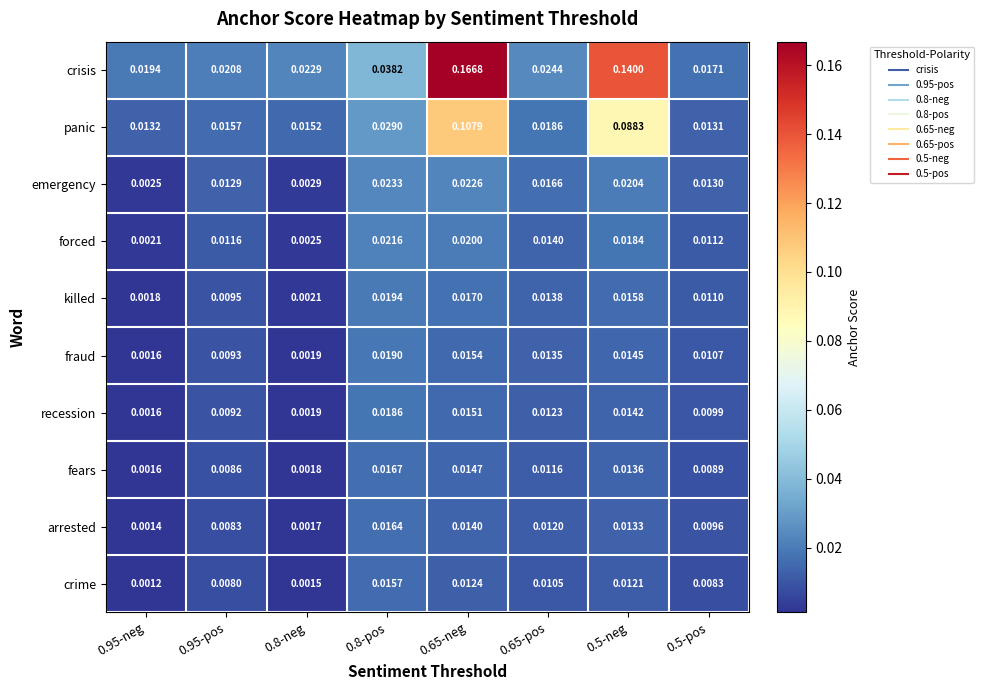

Which series has the largest range (max minus min)?

crisis